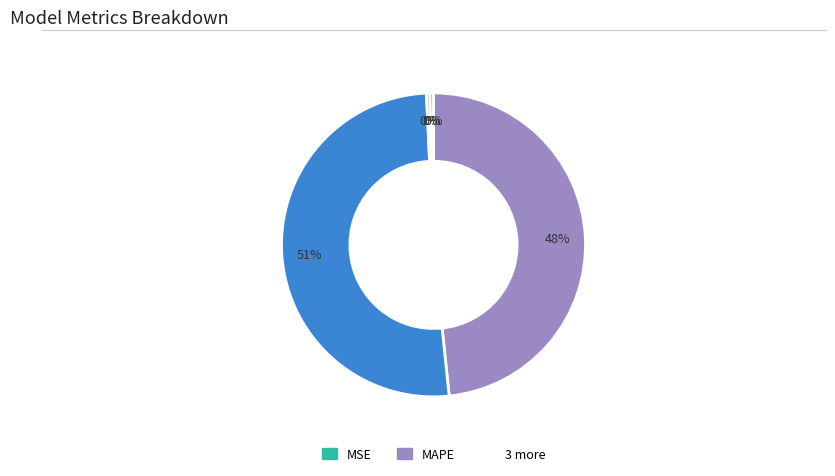

To the nearest percent, what is the average slice percentage?

20%